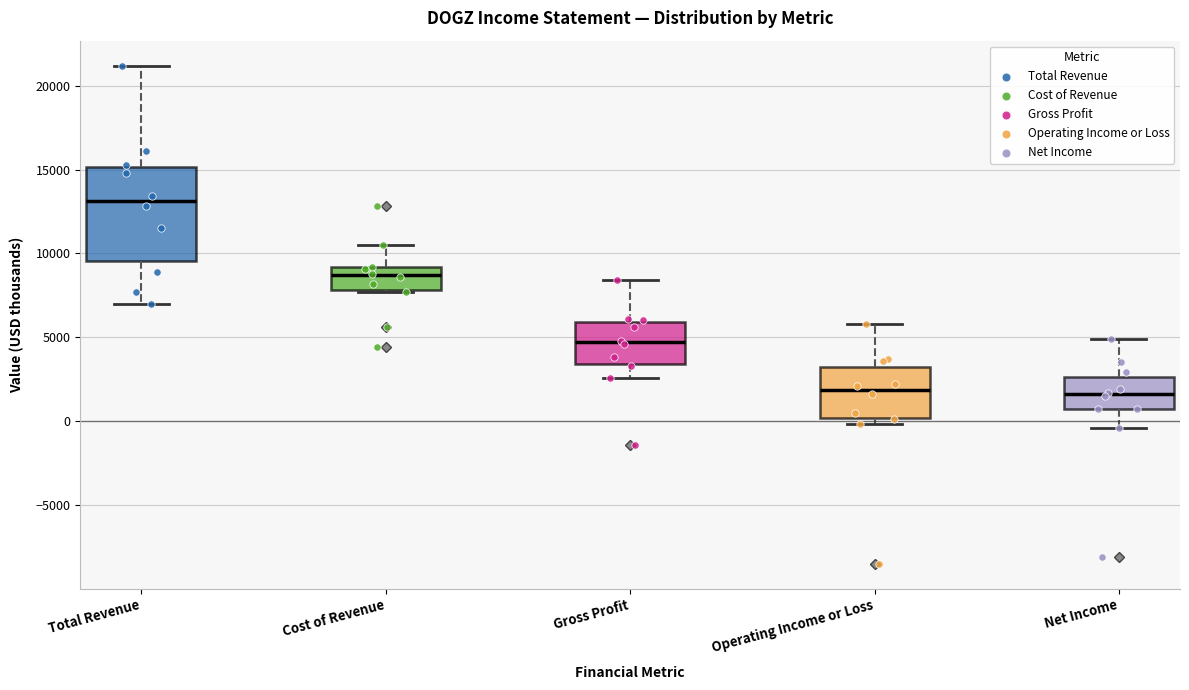

Reading left to right, transcribe this box plot: for each box, give where its median line is, the range the box spans, and where its two whiskers end, as read against the y-axis. The values are not printed on the chart, so give them approximately, as read against the axis.

Total Revenue: median 13000, box 9500 to 15000, whiskers 7000 to 21000
Cost of Revenue: median 8500, box 8000 to 9000, whiskers 7500 to 10500
Gross Profit: median 4500, box 3500 to 6000, whiskers 2500 to 8500
Operating Income or Loss: median 2000, box 0 to 3500, whiskers 0 (just below the box's lower edge) to 6000
Net Income: median 1500, box 500 to 2500, whiskers -500 to 5000